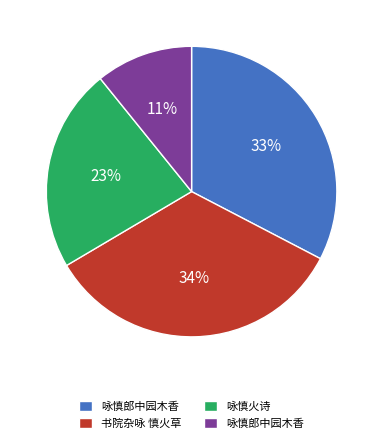

Is there any slice that represents more than half of the pie?

No